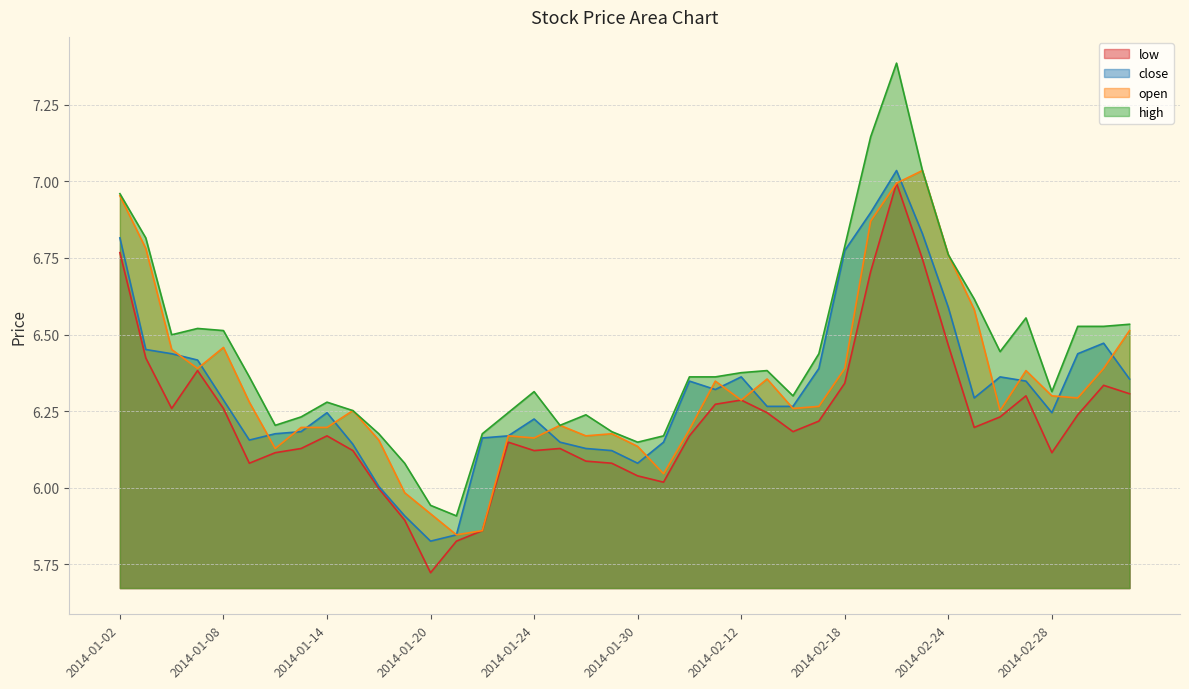

True or false: open and high cross at least once.

False